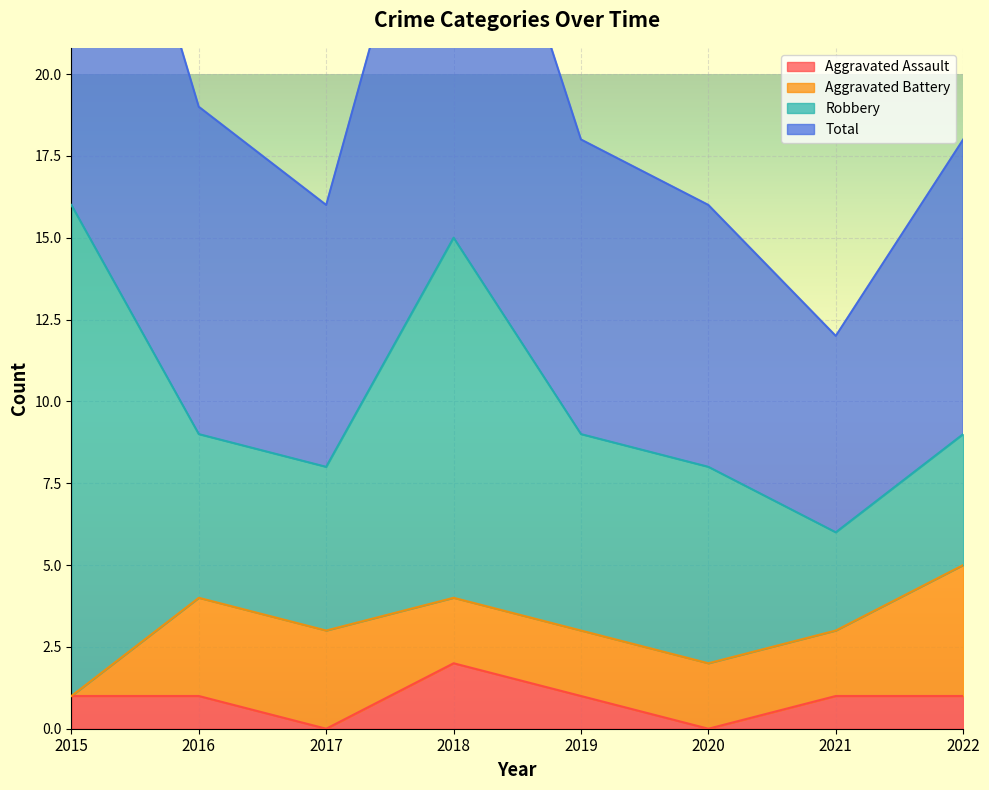

The Aggravated Assault series shows 0 at 2016. True or false?

False